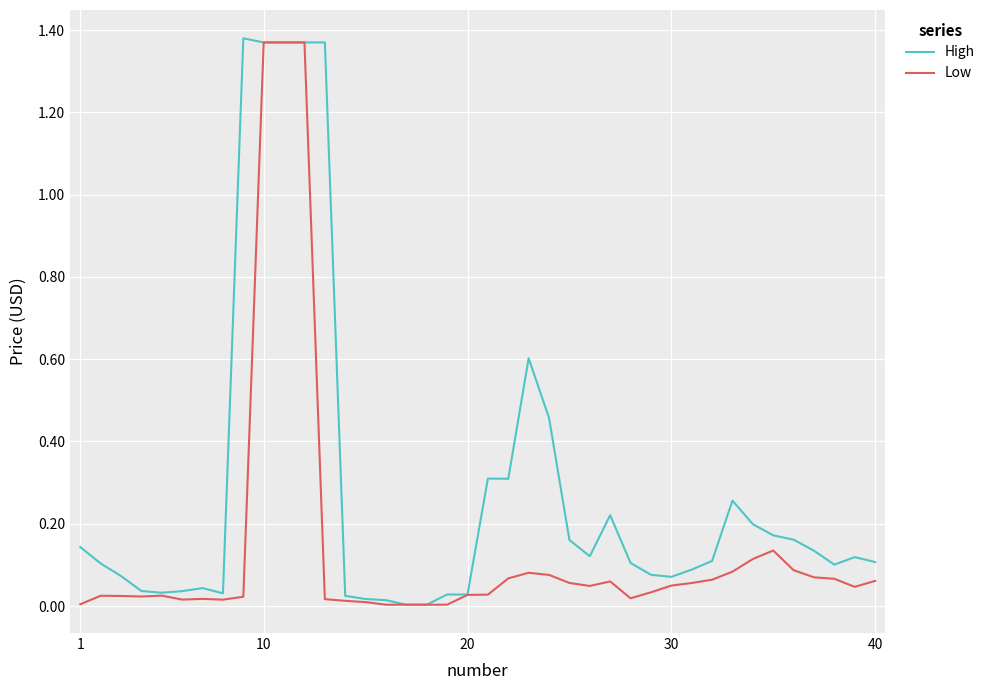

List the series in order of their overall mean, highest first.

High, Low